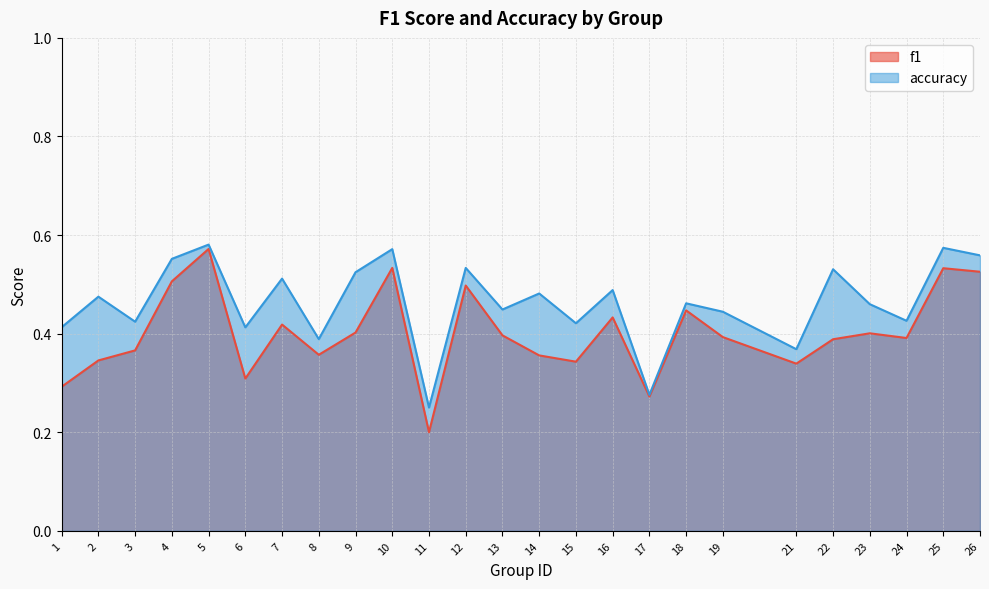

Which series has the largest range (max minus min)?

f1